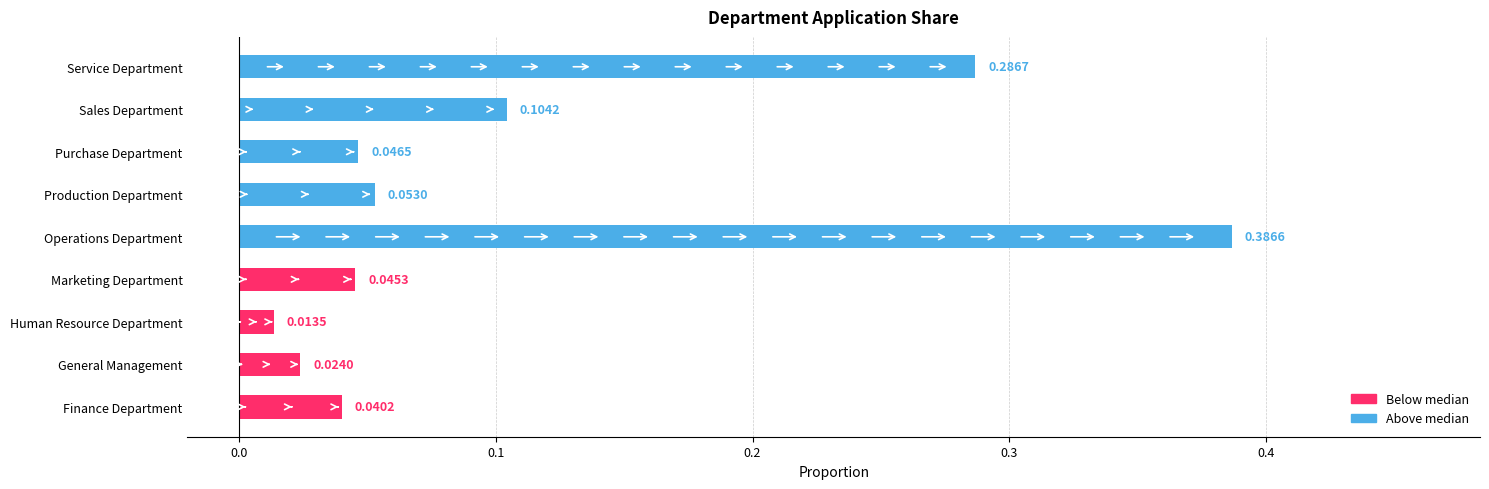

Rank the categories by value from highest to lowest.

Operations Department, Service Department, Sales Department, Production Department, Purchase Department, Marketing Department, Finance Department, General Management, Human Resource Department